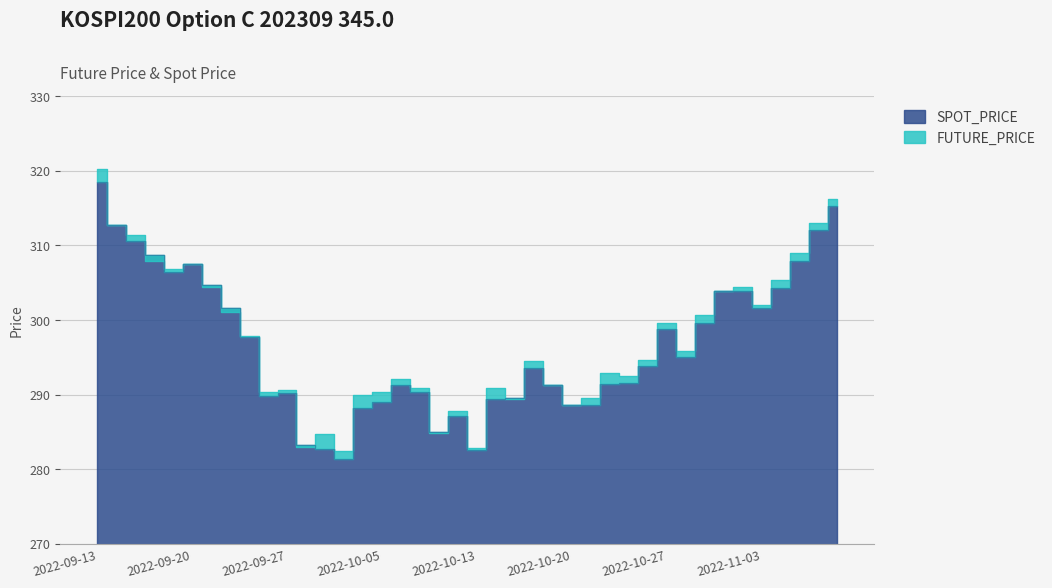

What is the minimum value for FUTURE_PRICE?

282.4